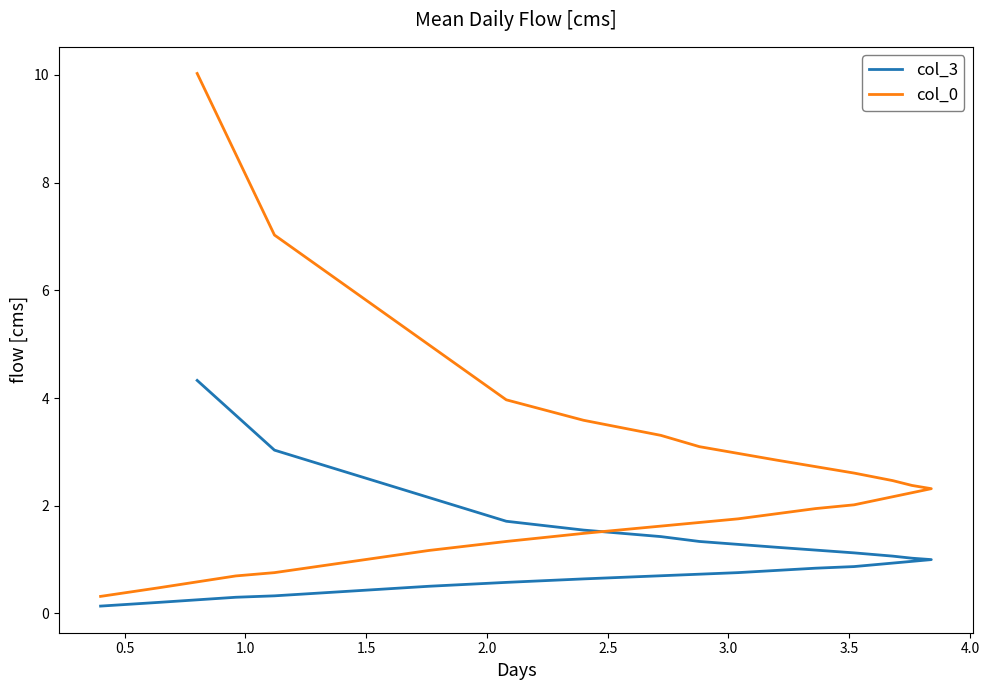

True or false: col_3 has more than 2 interior local peaks.

False